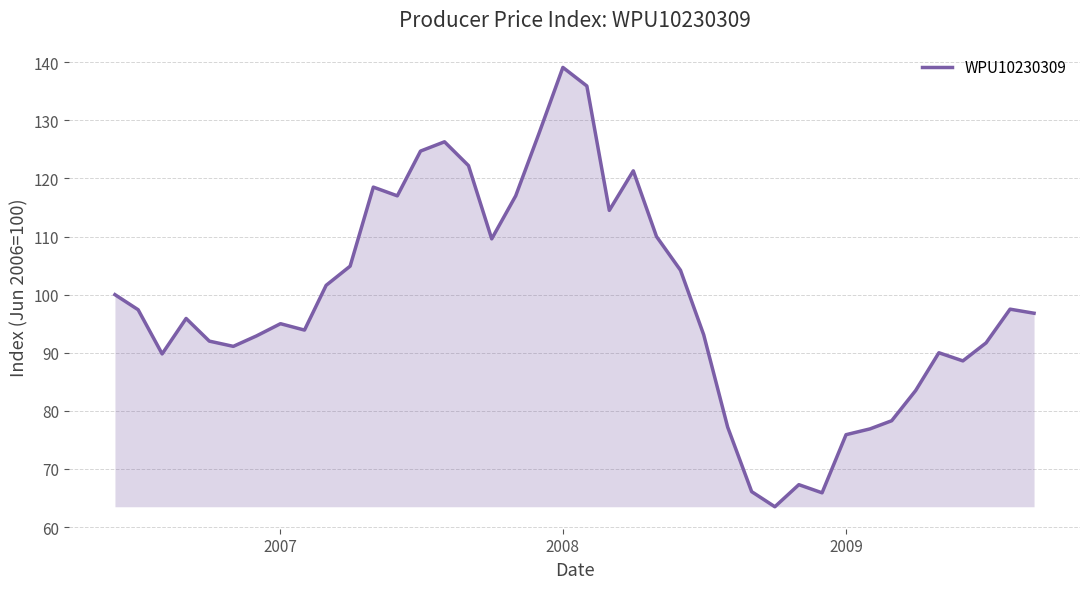

What is the maximum value shown in the chart?

139.1